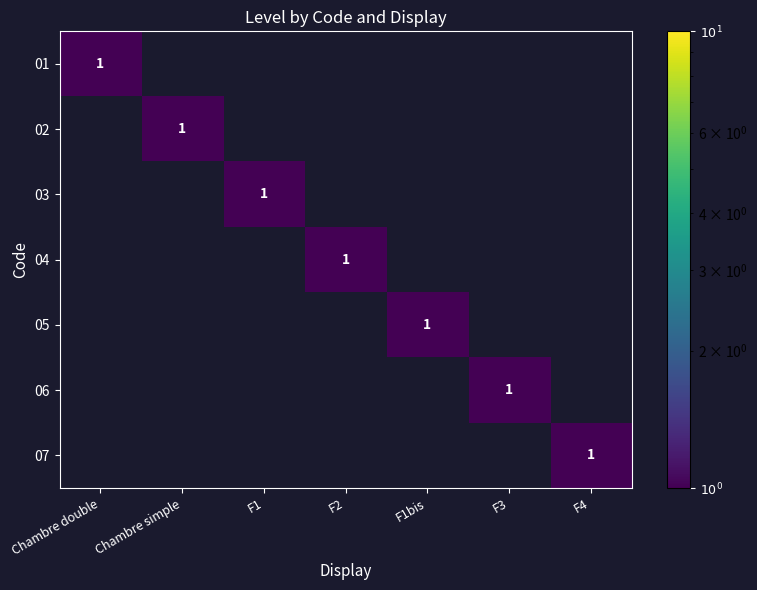

Is it true that 03 equals 1 at F1?

True